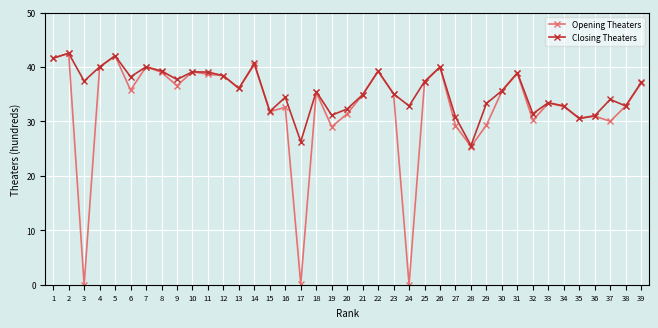

What is the lowest value of the Closing Theaters series?

25.6